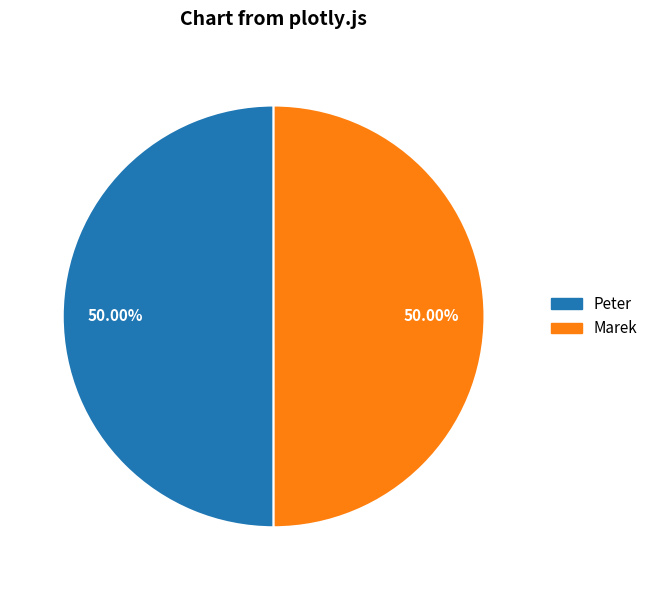

Do Peter and Marek together represent more than half of the pie?

Yes